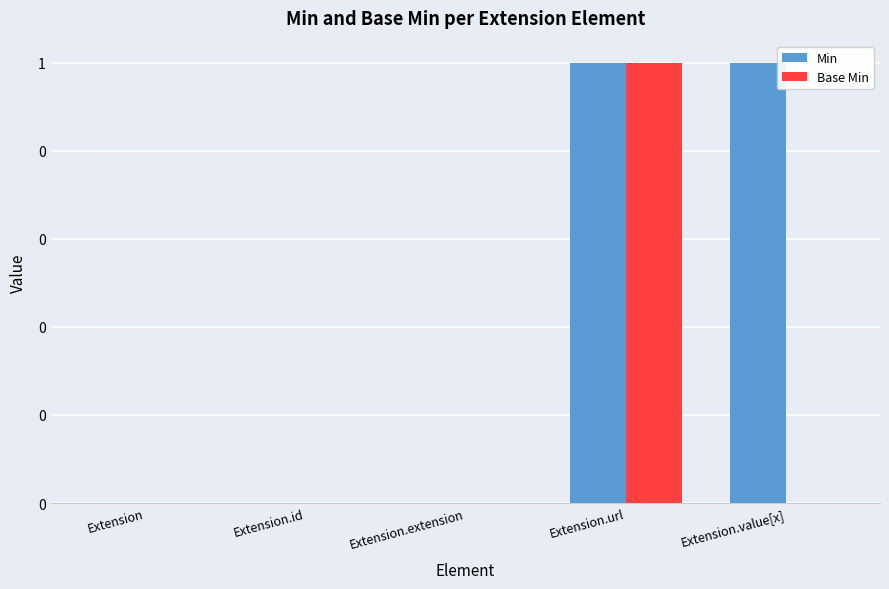

Between Extension.extension and Extension, which is larger?

Extension.extension